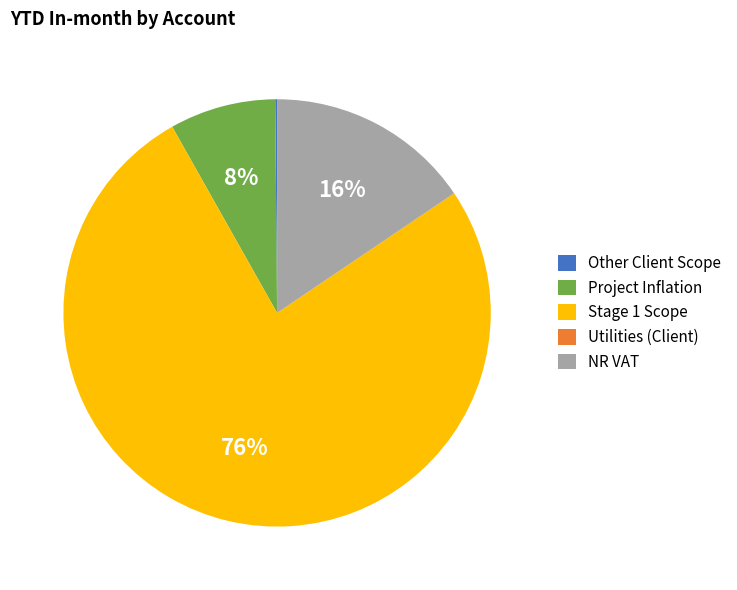

To the nearest percent, what is the difference between the largest and smallest slice percentages?

76%